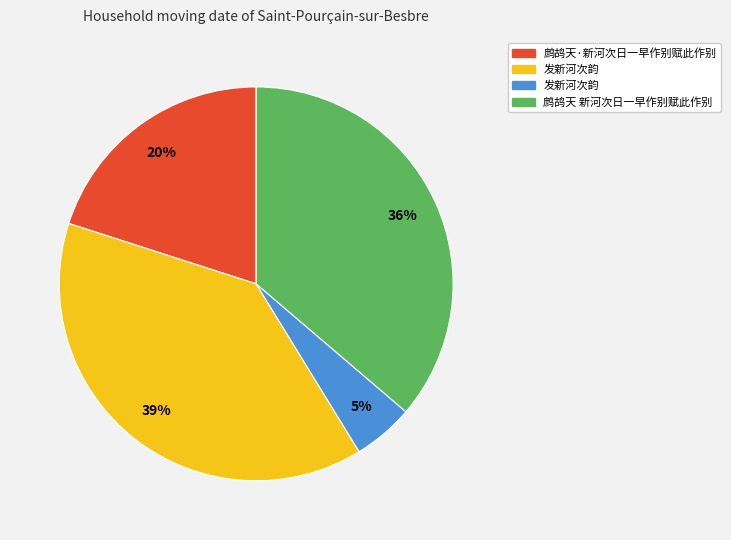

How many segments does this pie chart have?

4